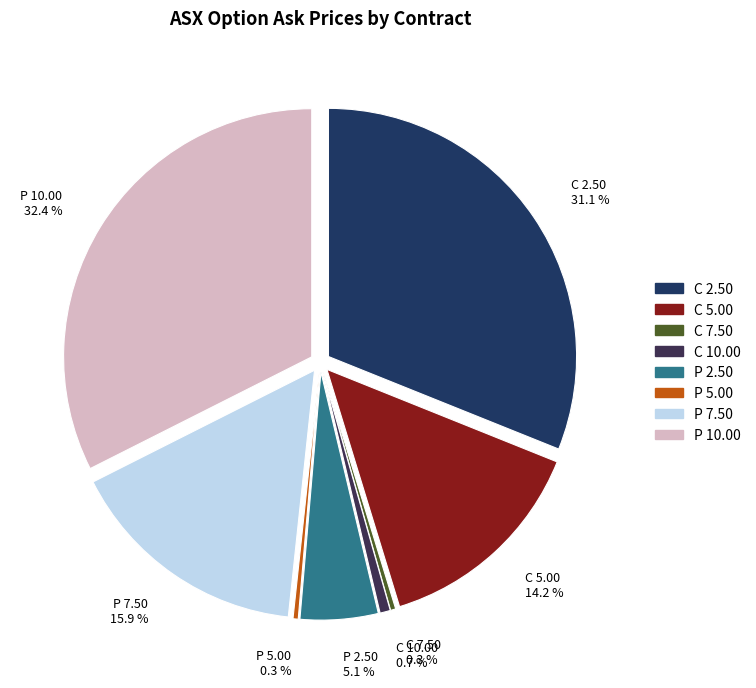

To the nearest percent, what percentage of the pie is ASX221118P00002500?

5%